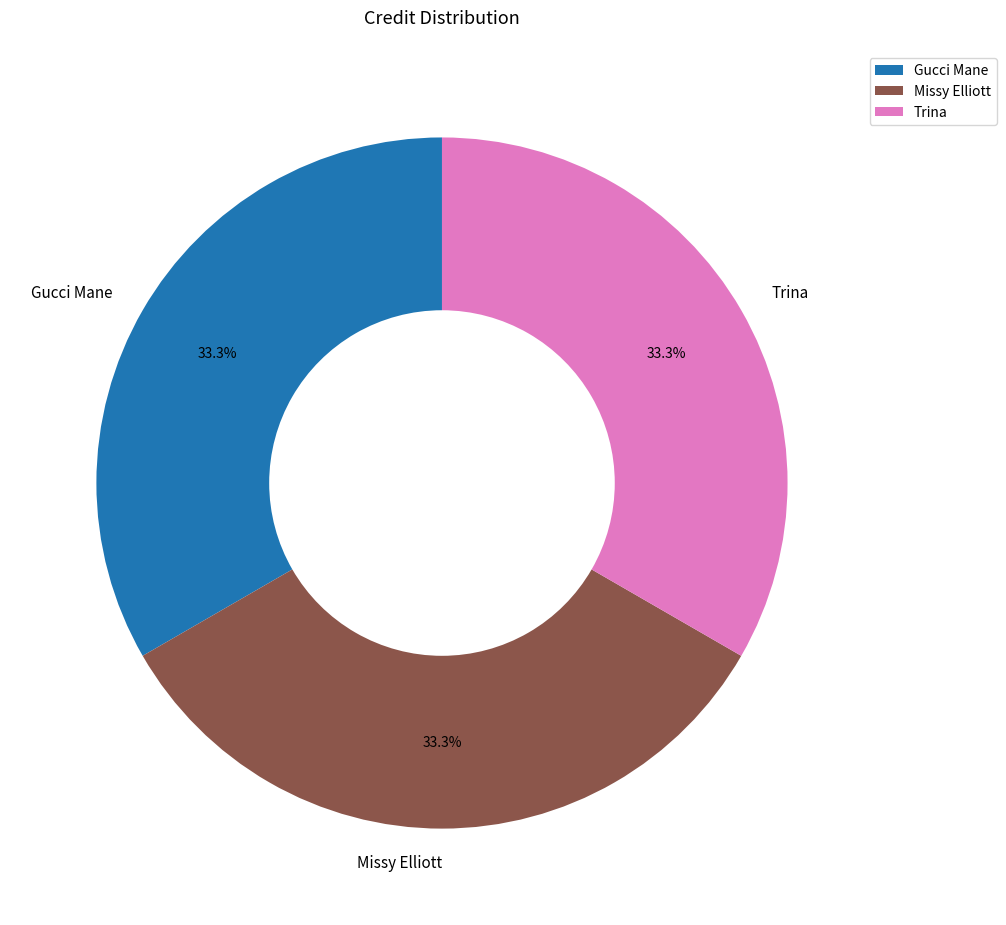

Approximately how many times larger is the value at Gucci Mane compared to Trina?

1.0